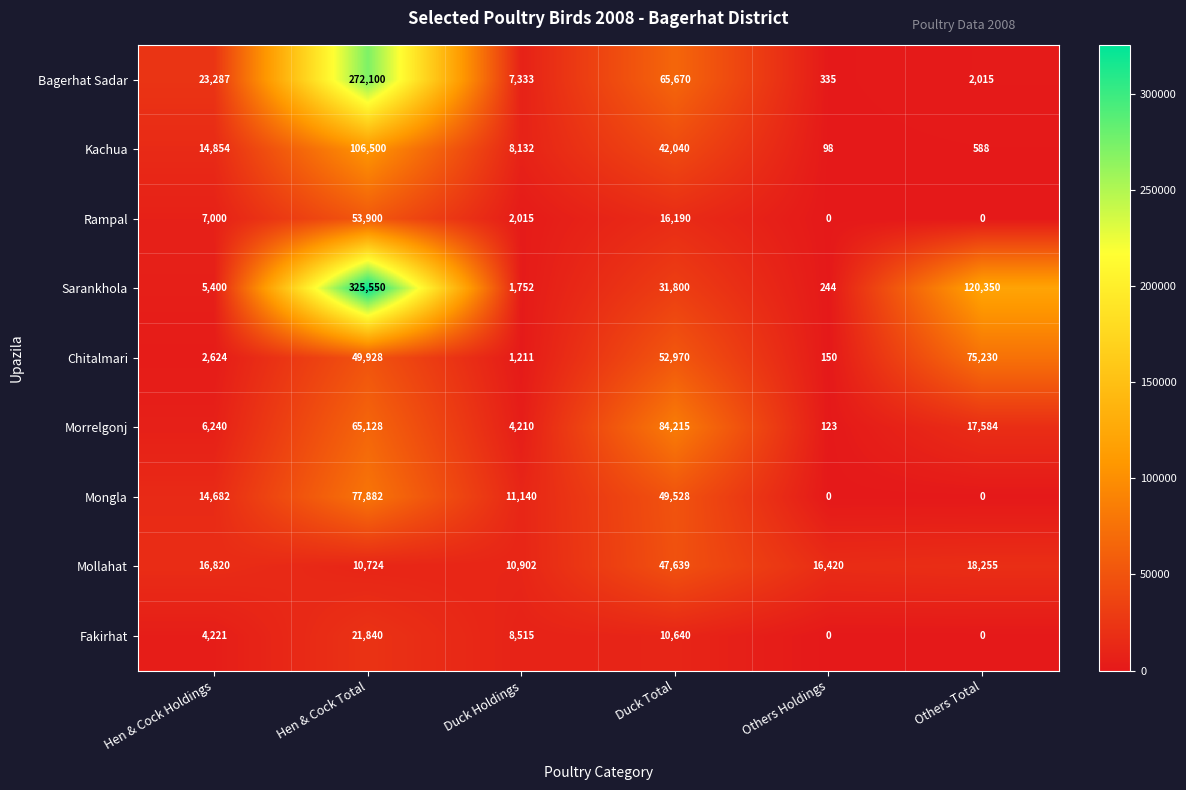

Which series has the largest total across all categories?

Sarankhola